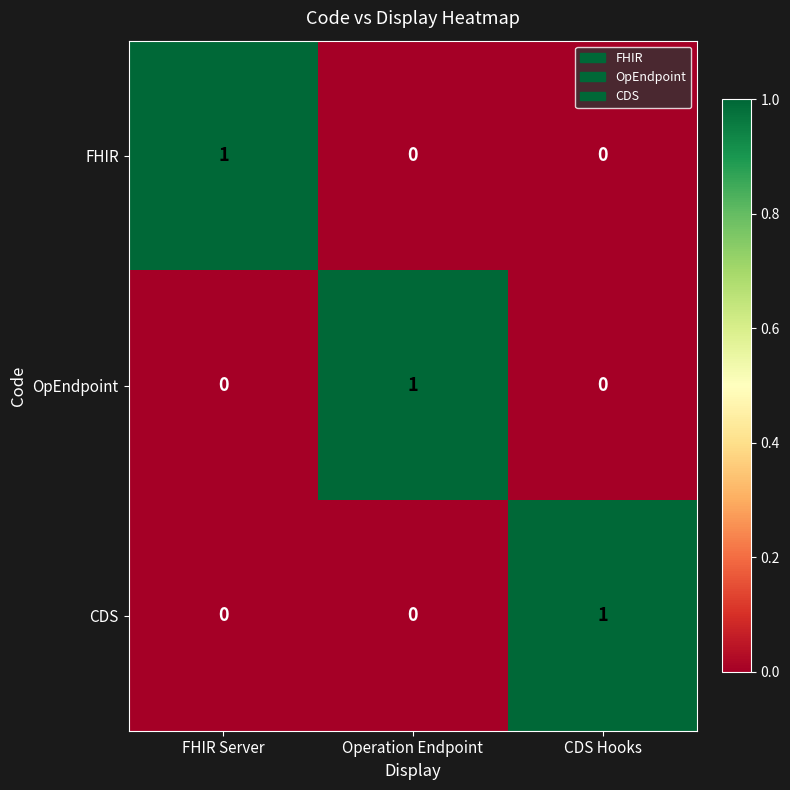

Reading left to right, extract all data points from this chart.

FHIR: 1	0	0
OpEndpoint: 0	1	0
CDS: 0	0	1